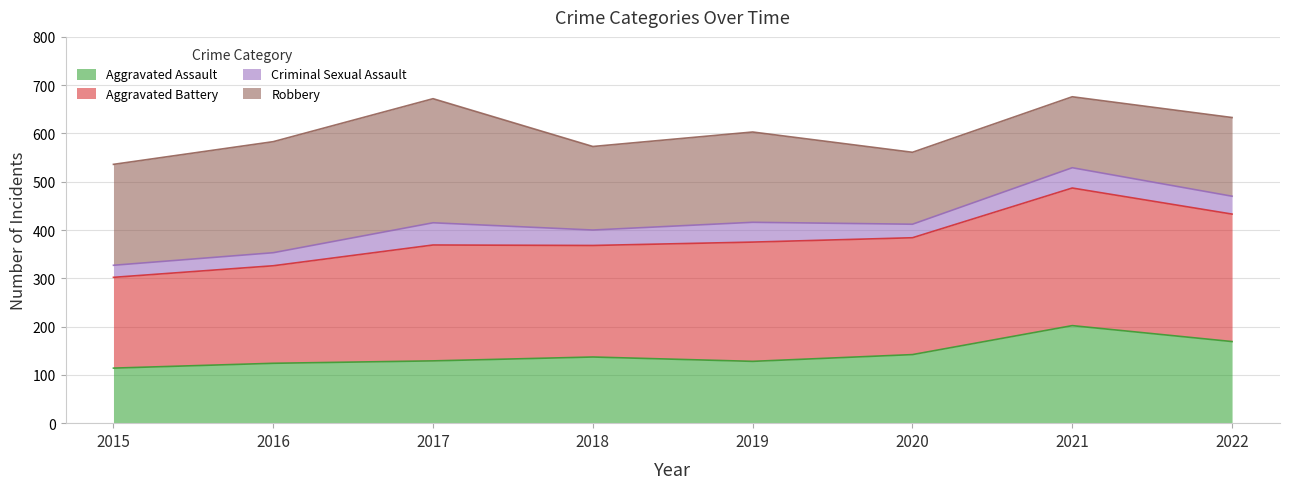

Which category has the highest value across all series?

2021